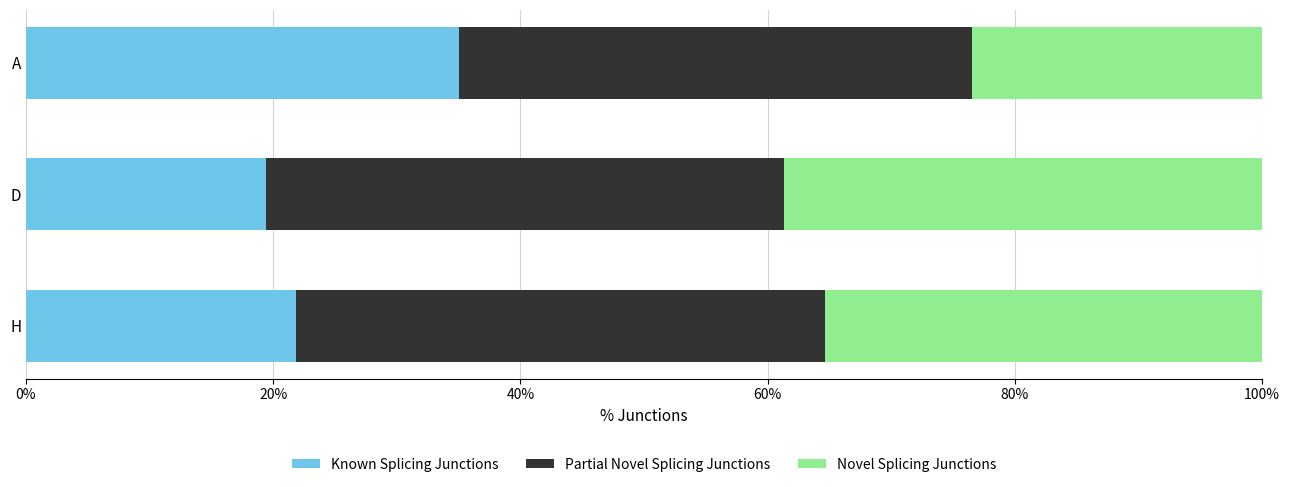

What is the total value across all series at H?

100.0